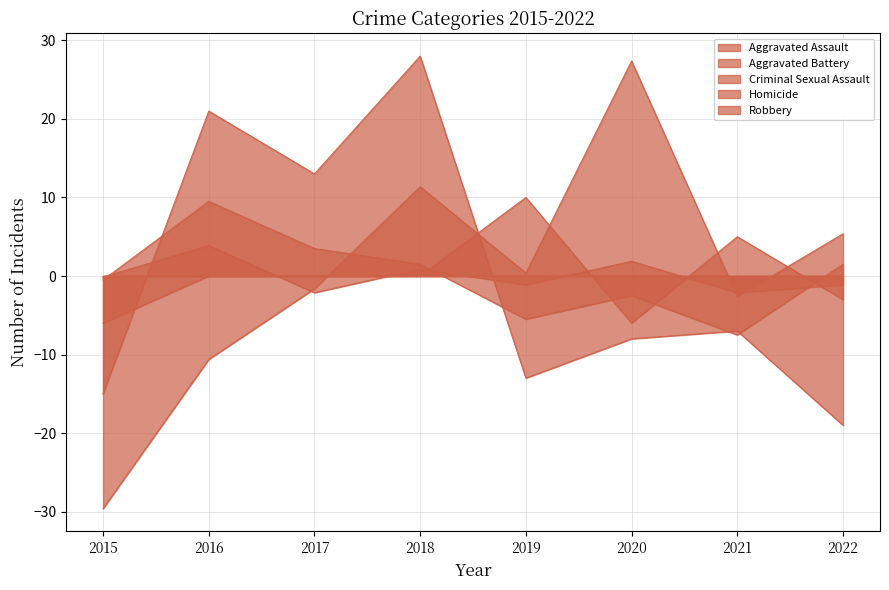

Rank the categories by Robbery value from highest to lowest.

2018, 2016, 2017, 2021, 2020, 2019, 2015, 2022